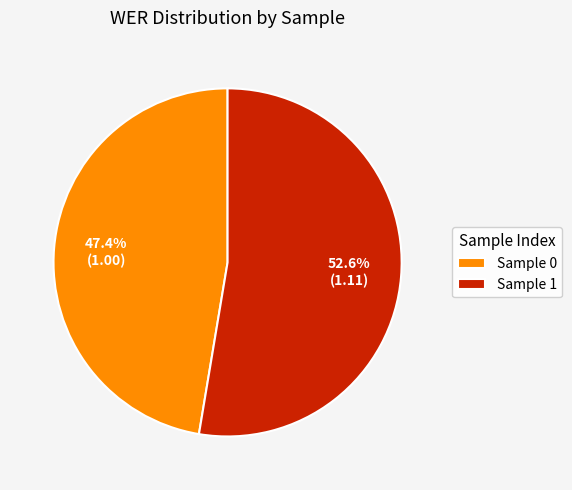

Between Sample 0 and Sample 1, which is larger?

Sample 1